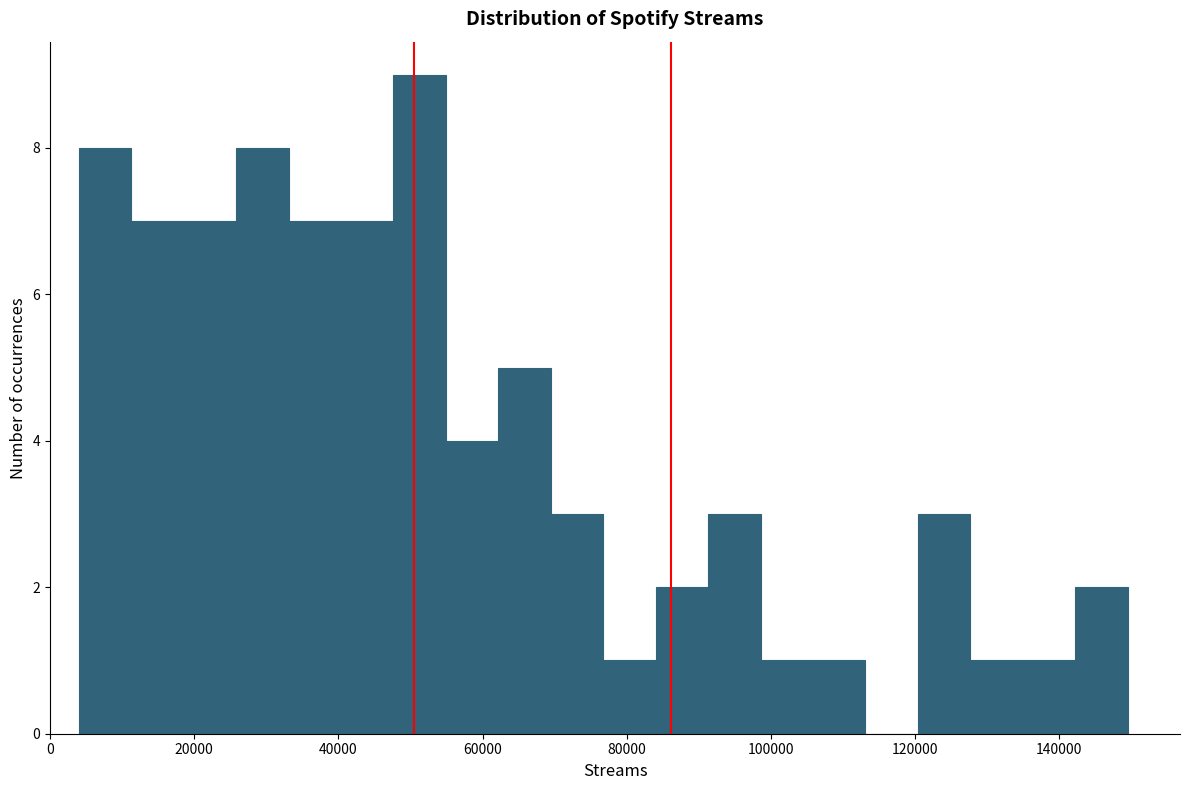

Read against the x-axis, roughly where is the centre of the tallest bar?

52000